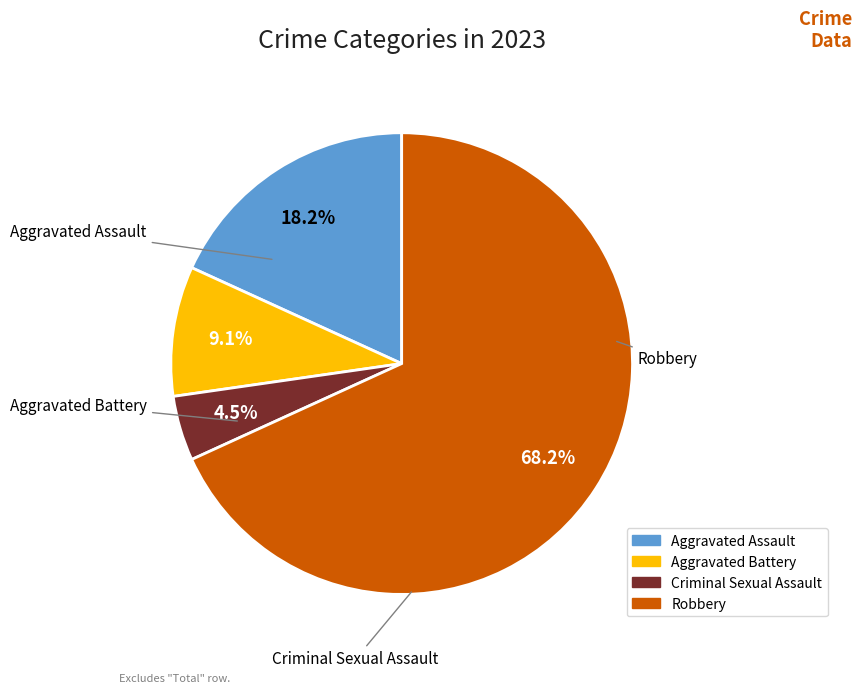

What percentage is the Robbery slice, to the nearest percent?

68%